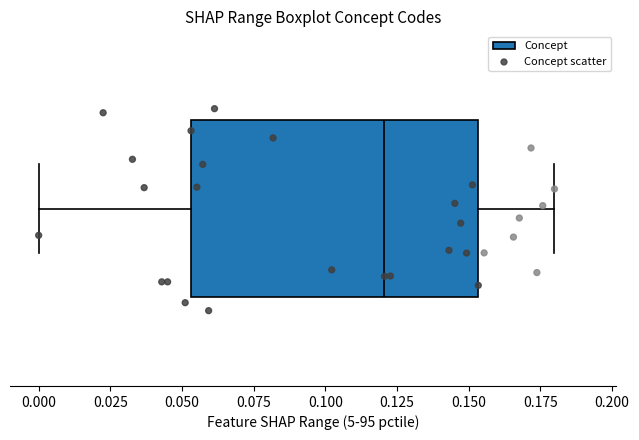

Read this box plot against the x-axis: the position of the median line, the range covered by the box, and the ends of both whiskers. The values are not printed on the chart, so give them approximately, as read against the axis.

median 0.120, box 0.055 to 0.155, whiskers 0.000 to 0.180